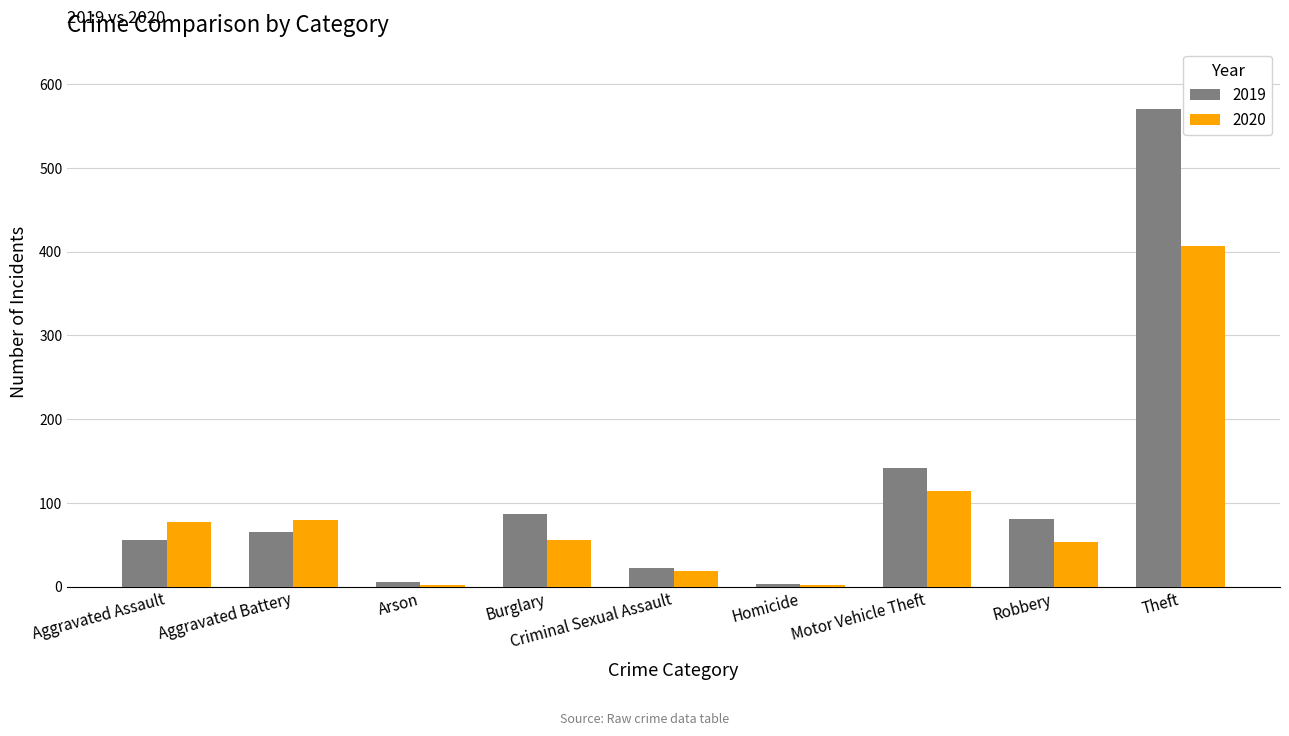

Is it true that 2020 equals 22 at Burglary?

False